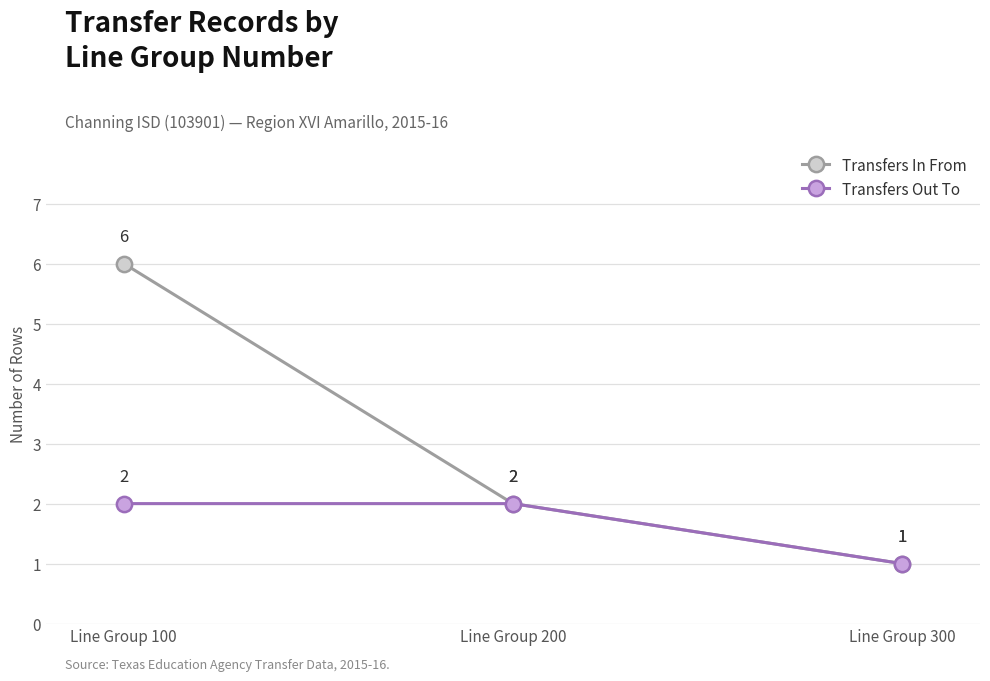

Reading left to right, extract all data points from this chart.

Transfers In From: 6	2	1
Transfers Out To: 2	2	1